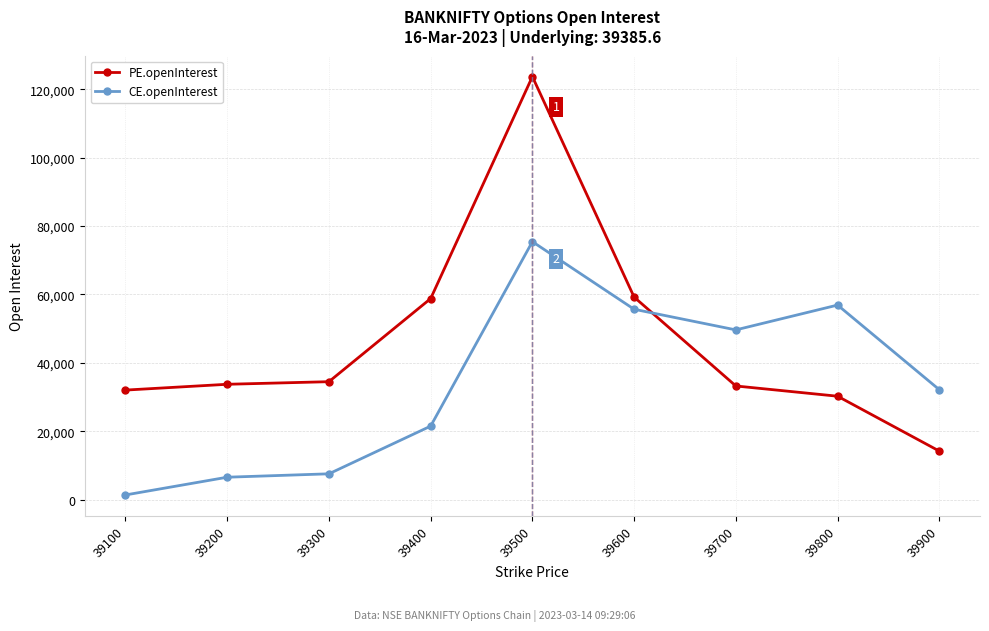

What is the value of the CE.openInterest point at the 7th from the left?

49628